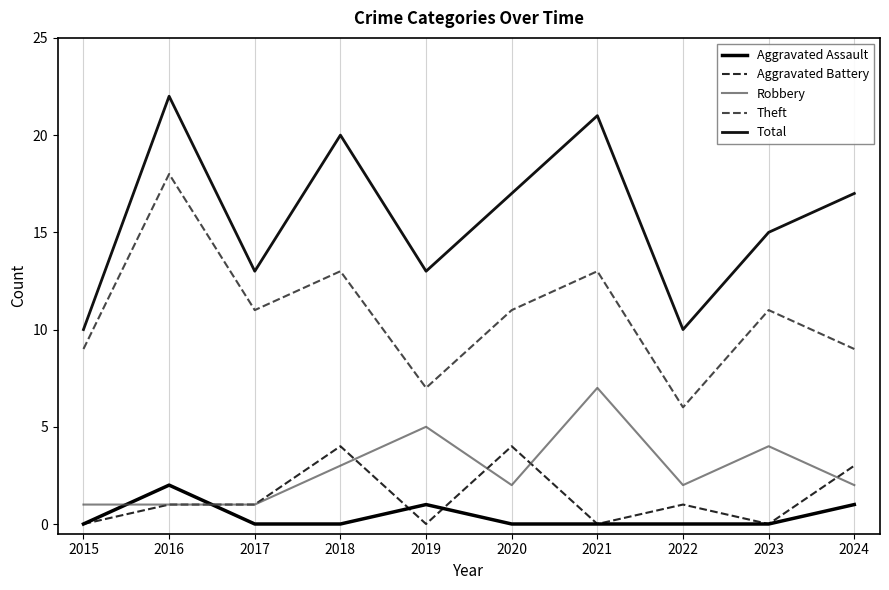

Which series has the largest total across all categories?

Total